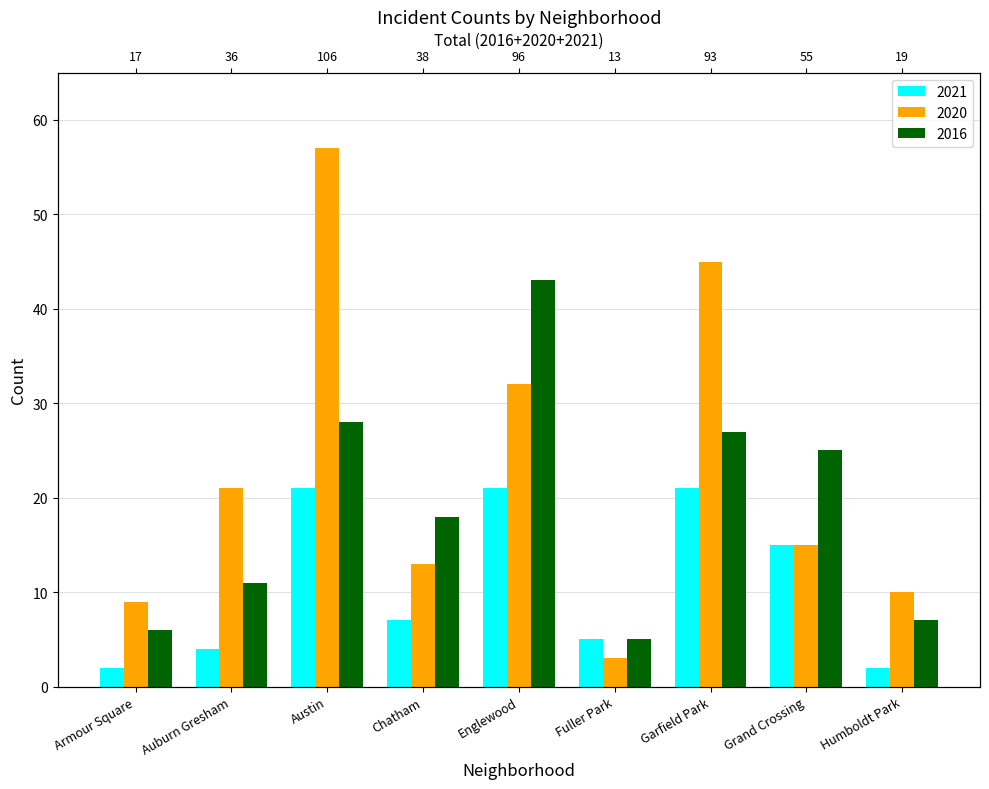

Does the chart contain stacked bars?

No